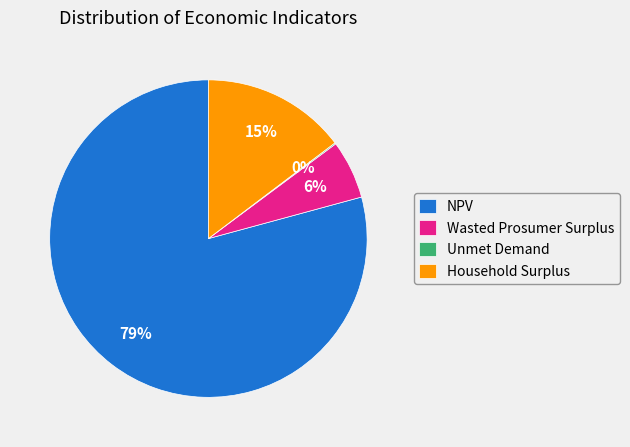

What is the largest slice in the pie chart?

NPV